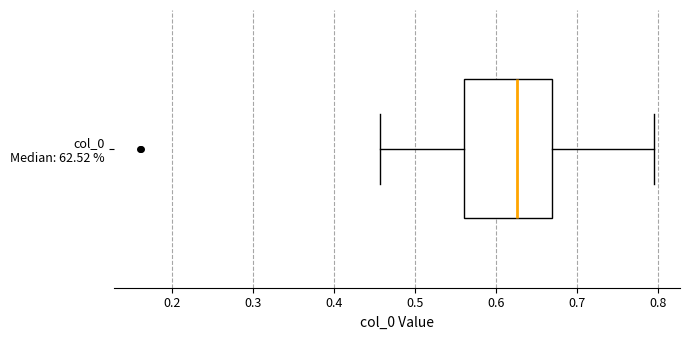

Transcribe this box plot: give where the median line is, the range the box spans, and where the two whiskers end, as read against the x-axis. The values are not printed on the chart, so give them approximately, as read against the axis.

median 0.63, box 0.56 to 0.67, whiskers 0.46 to 0.79